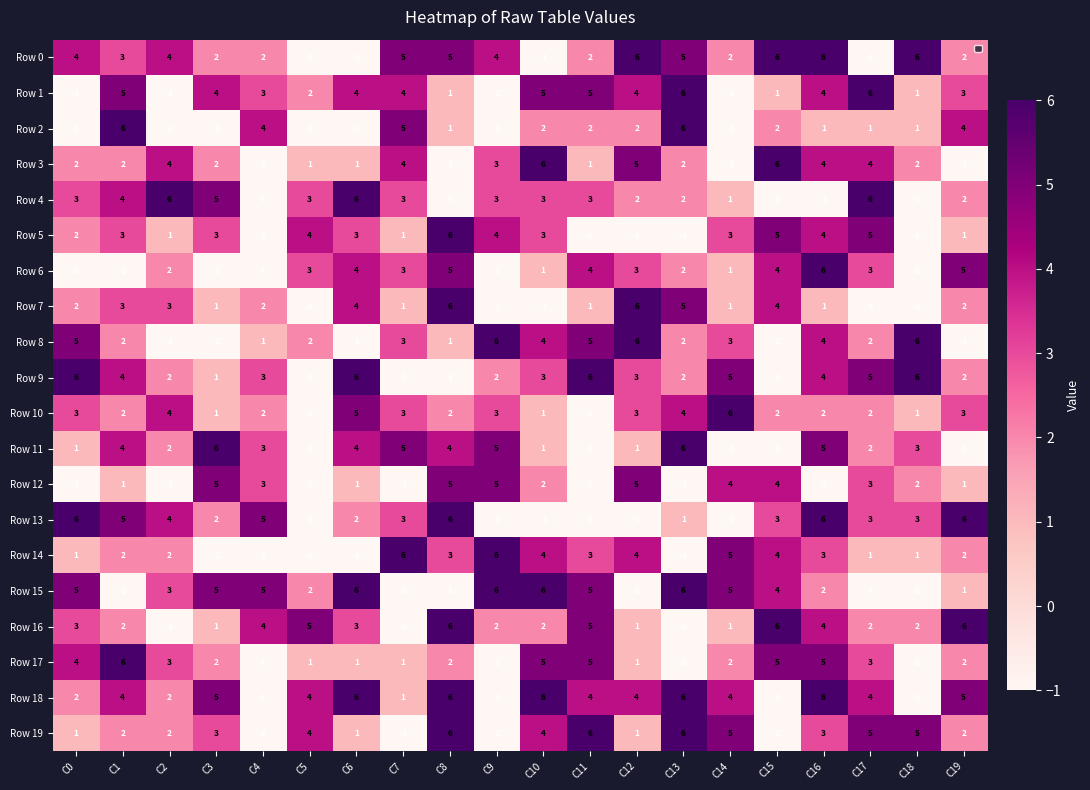

The value of Row 19 at C5 is 1. True or false?

False